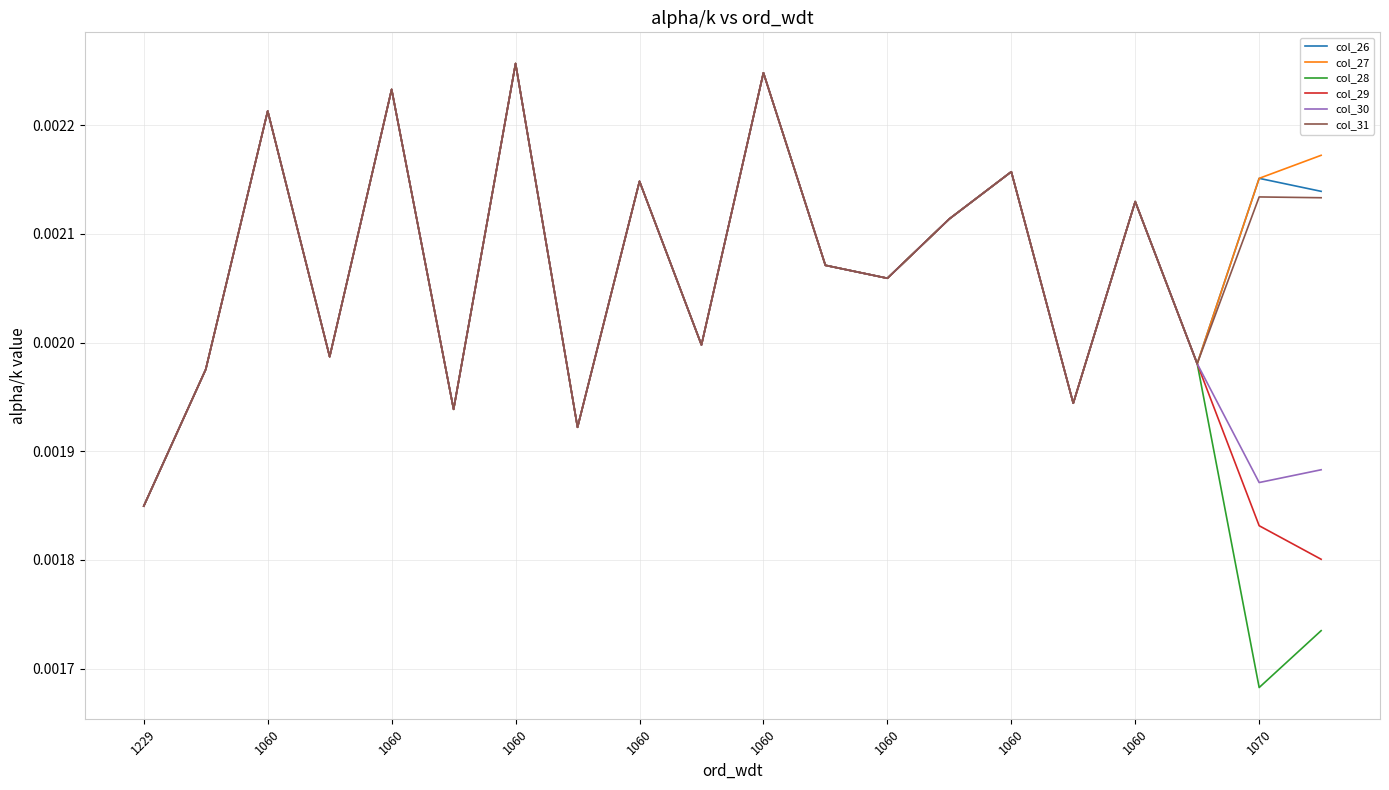

True or false: col_26 has more than 0 interior local peaks.

True